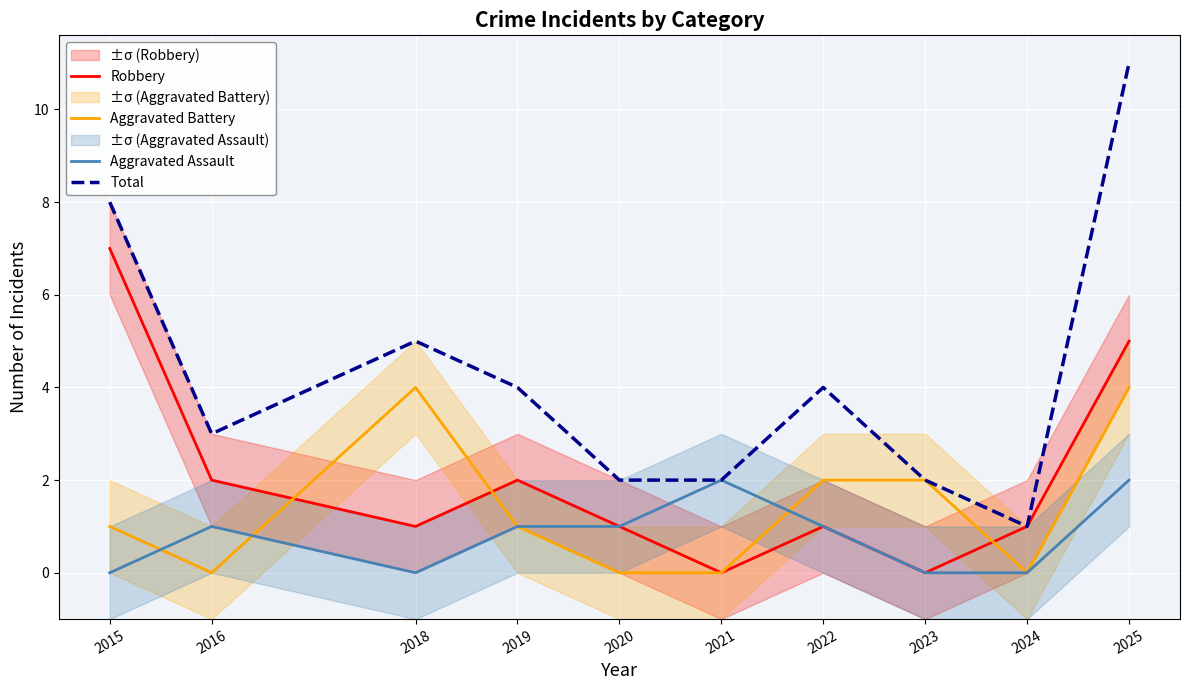

Where is the first local minimum for Aggravated Battery?

2016